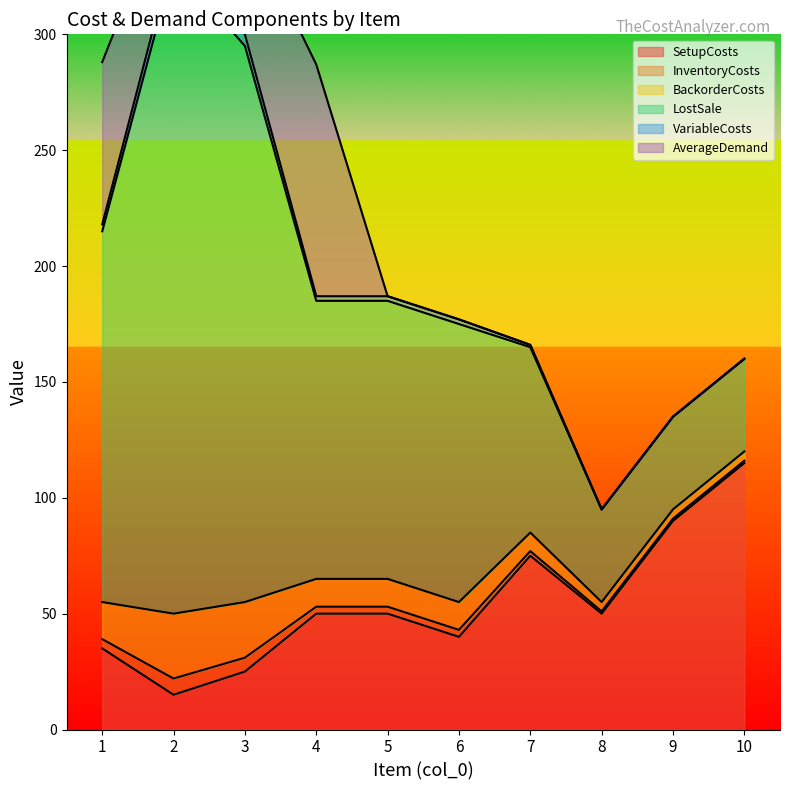

How many data points does each series have?

10